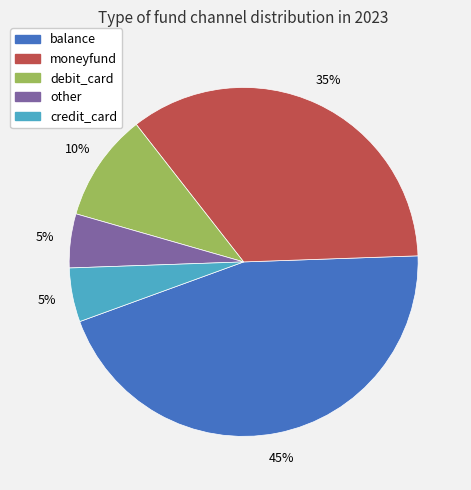

To the nearest percent, what is the average slice percentage?

20%